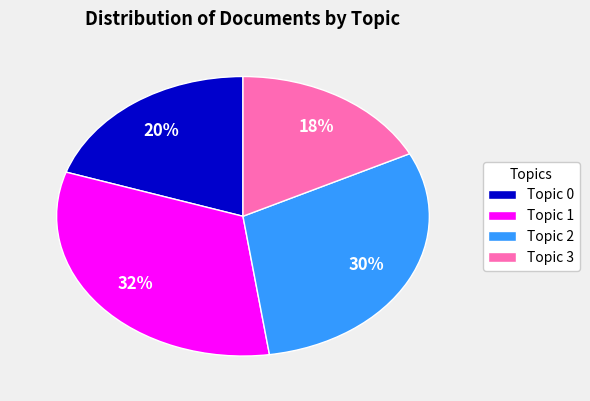

What percentage is the Topic 1 slice, to the nearest percent?

32%